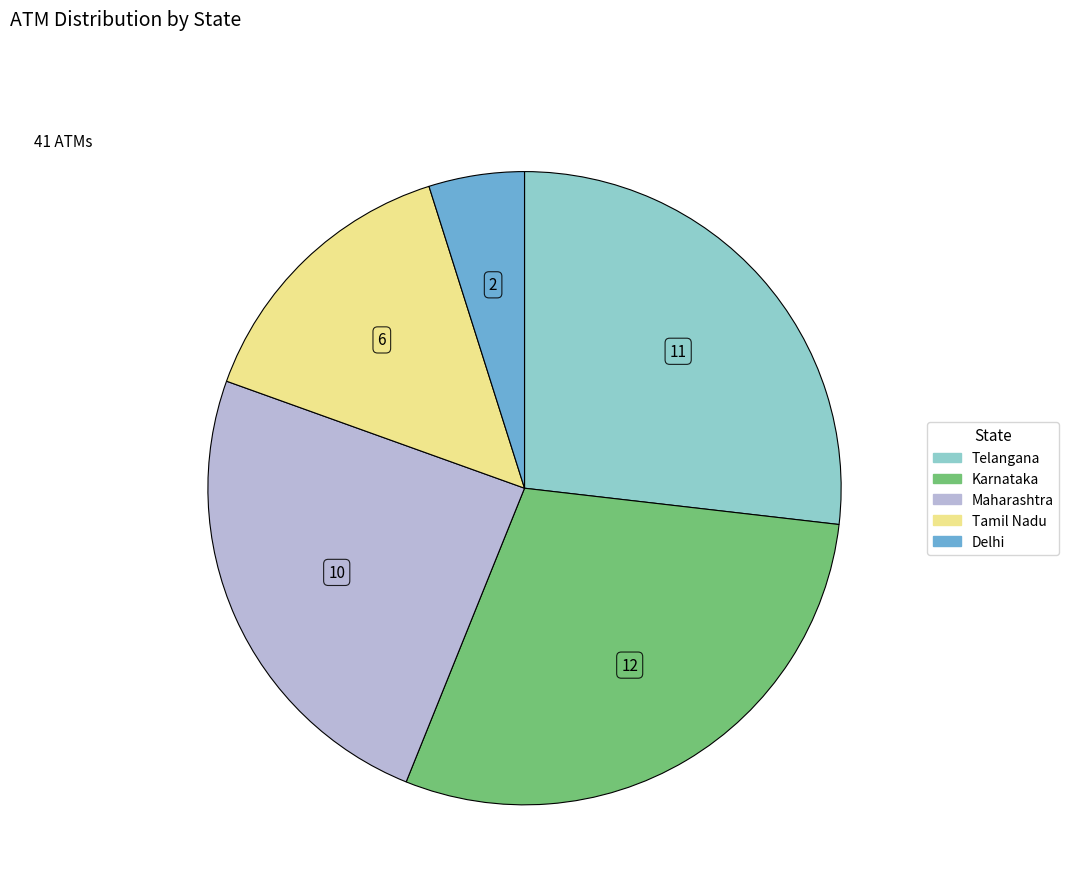

Is there any slice that represents more than half of the pie?

No